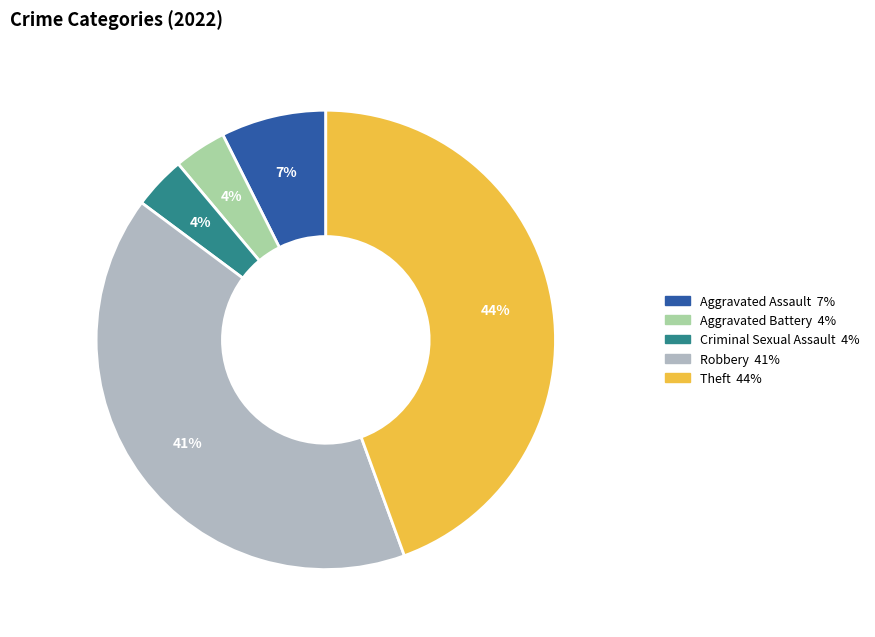

Is there any slice that represents more than half of the pie?

No